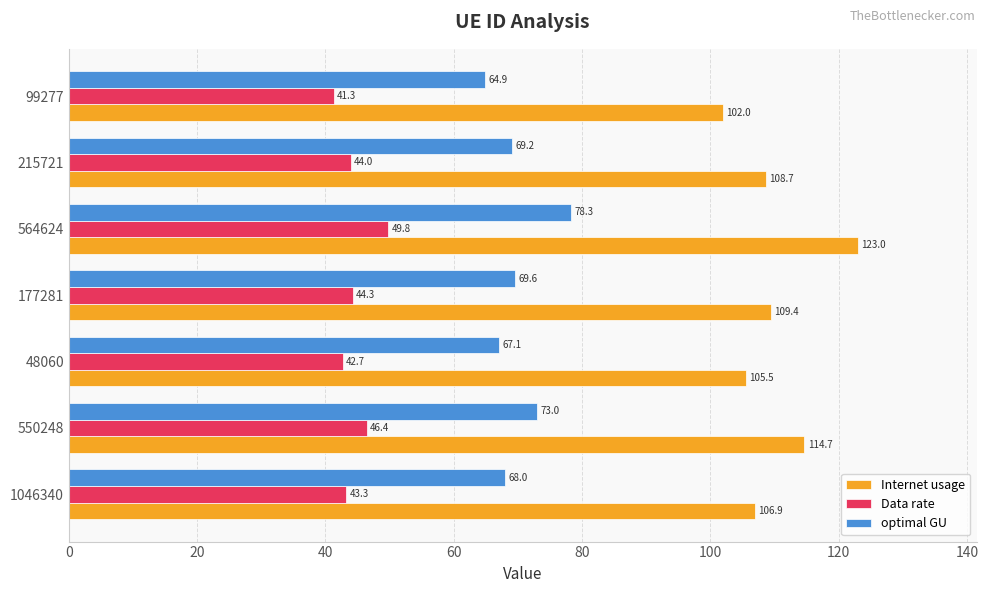

True or false: optimal GU has a value of 69.6 at 177281.

True